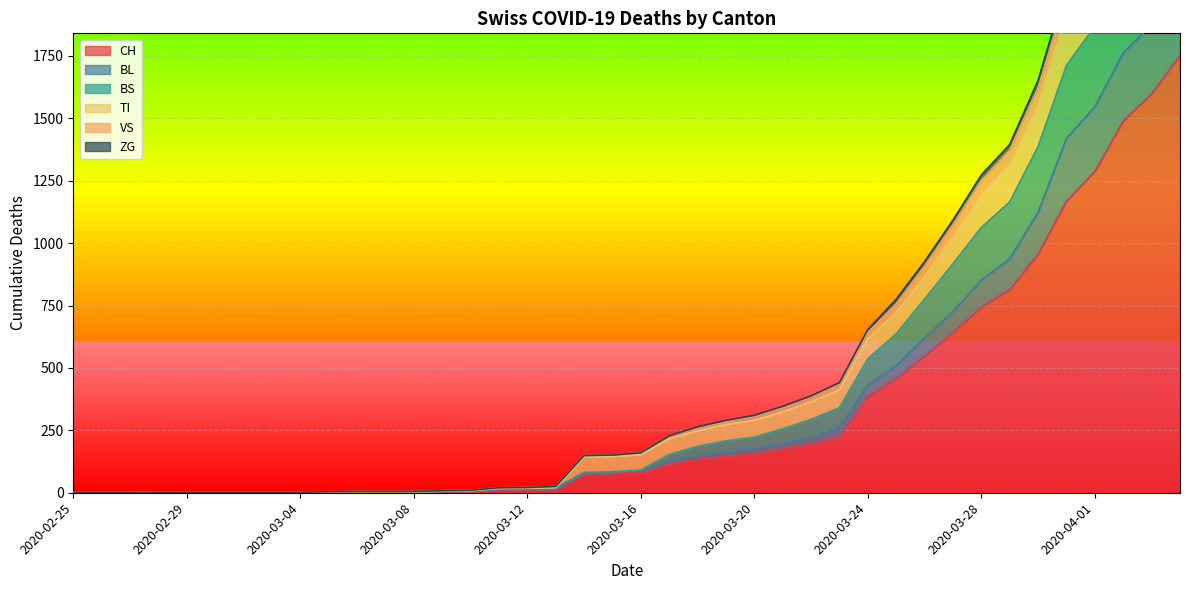

Is the value of BL at 2020-04-01 greater than the value of CH at 2020-03-26?

Yes